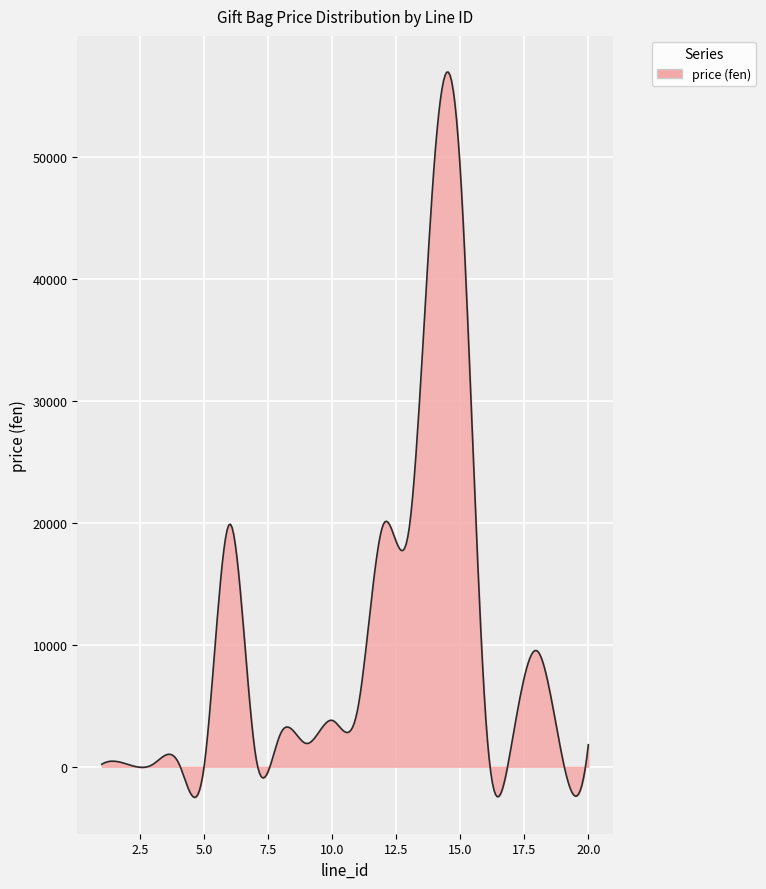

What is the greatest value displayed?

56952.7